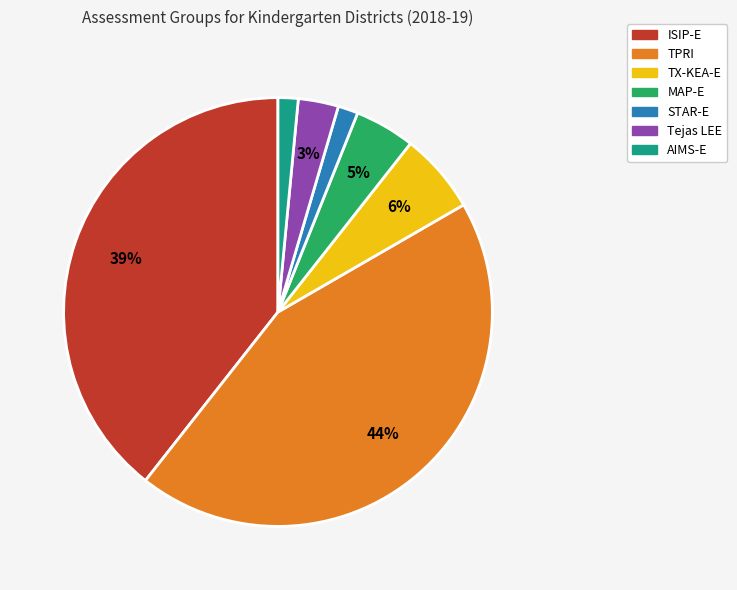

Is the sum of STAR-E and Tejas LEE greater than half?

No